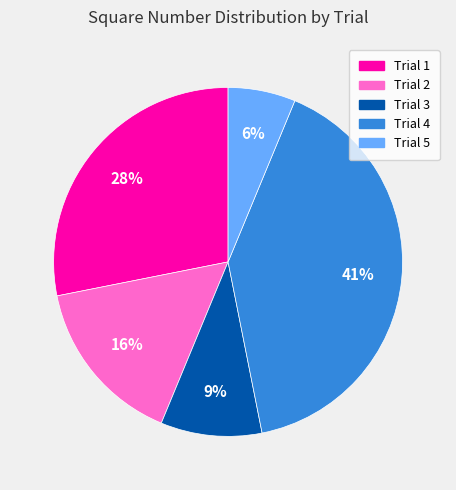

Rank the categories by value from highest to lowest.

Trial 4, Trial 1, Trial 2, Trial 3, Trial 5